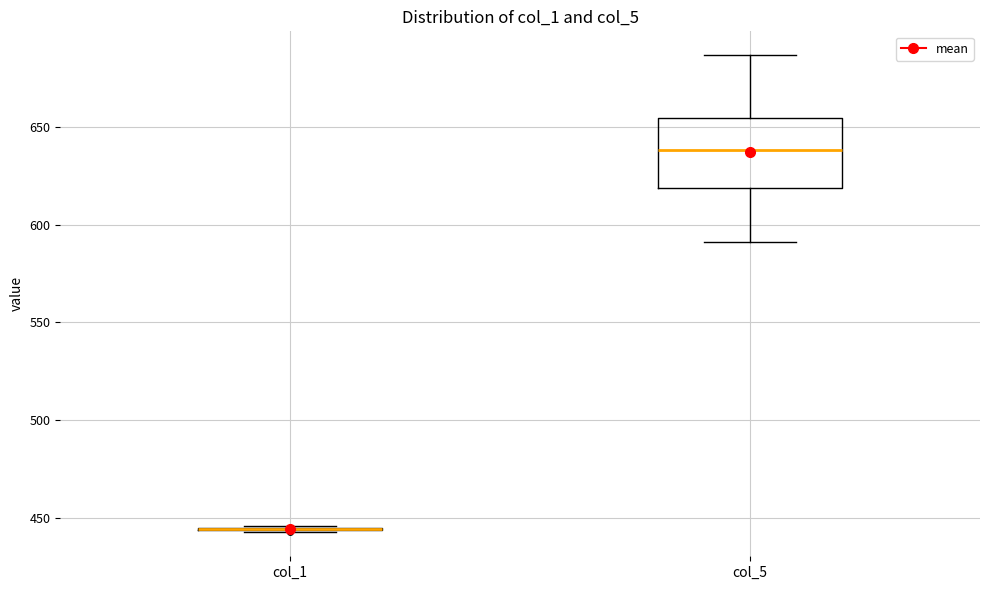

Reading left to right, transcribe this box plot: for each box, give where its median line is, the range the box spans, and where its two whiskers end, as read against the y-axis. The values are not printed on the chart, so give them approximately, as read against the axis.

col_1: box collapsed to a line at 445, whiskers 445 to 445
col_5: median 640, box 620 to 655, whiskers 590 to 685